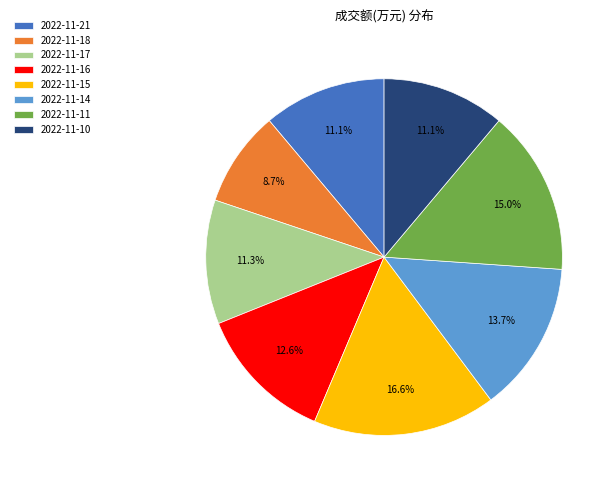

True or false: 2022-11-14 accounts for 26% of the total.

False